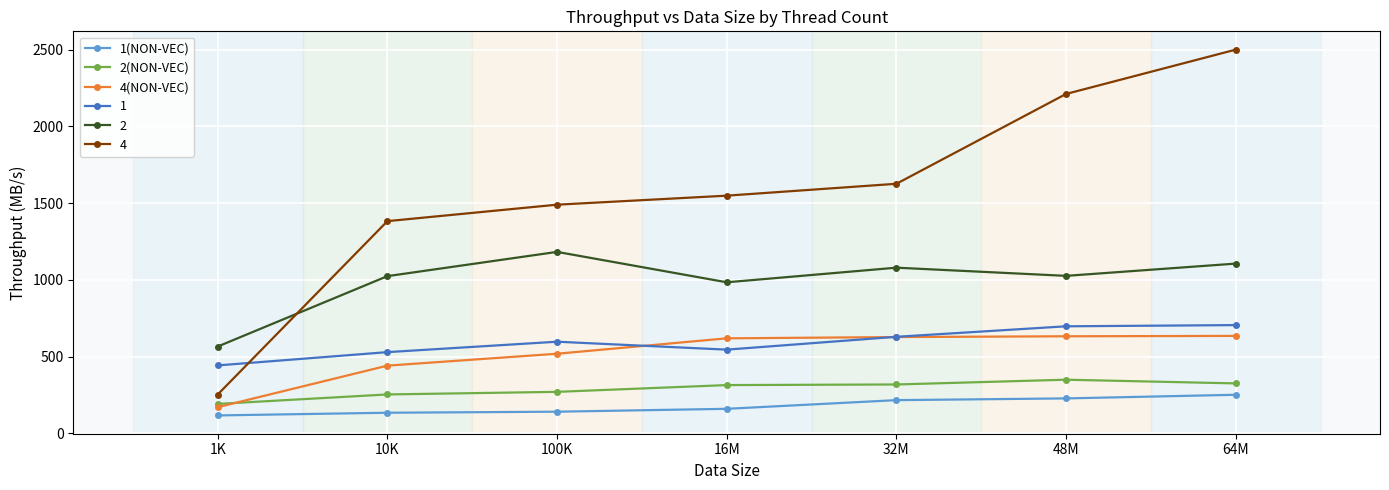

What is the difference between the second highest and second lowest values in the 2(NON-VEC) series?

71.9